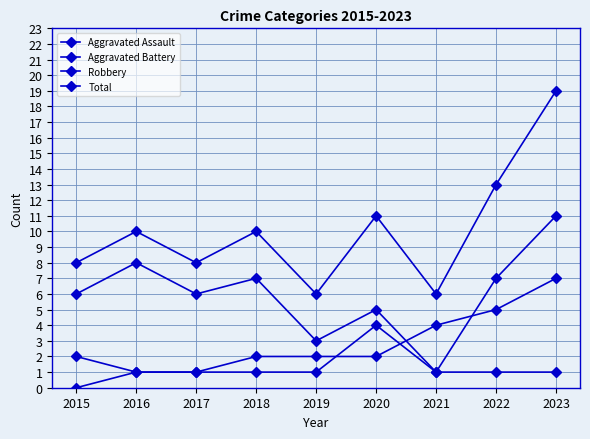

The Aggravated Battery series shows 3 at 2022. True or false?

False